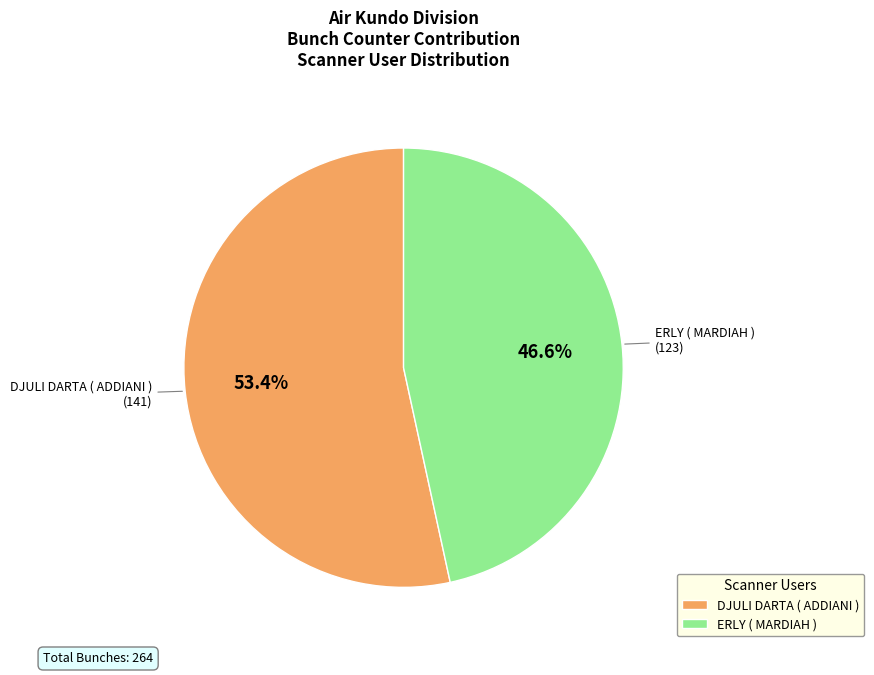

Rank the categories by value from highest to lowest.

DJULI DARTA ( ADDIANI ), ERLY ( MARDIAH )